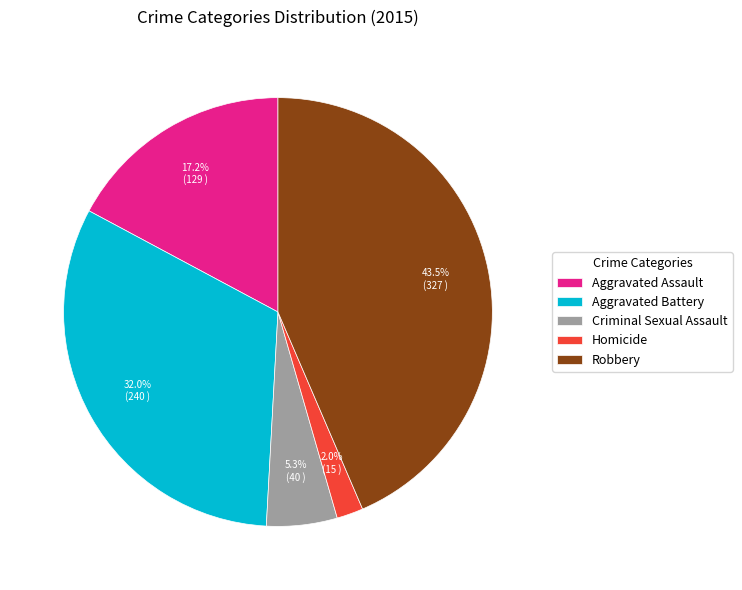

How much of the chart is everything except Aggravated Battery?

68.0%